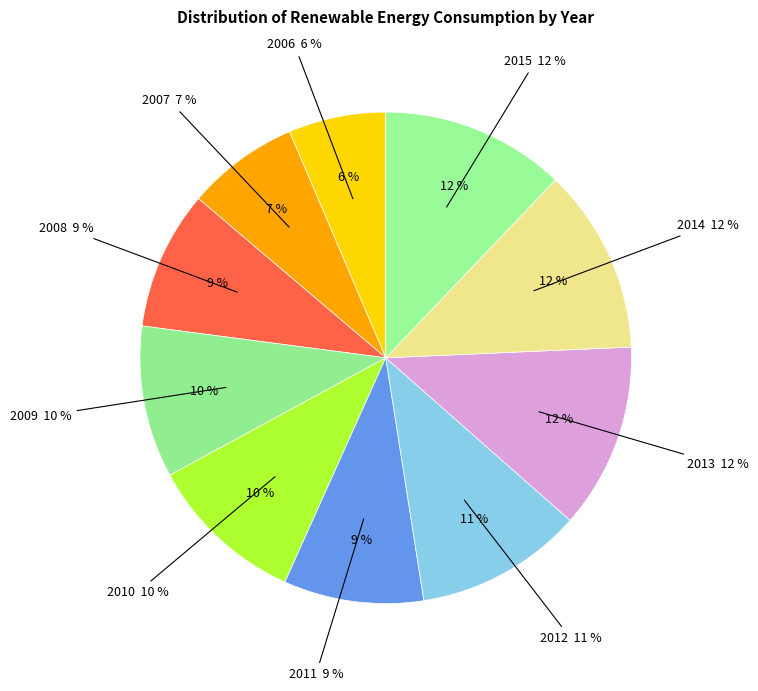

To the nearest percent, what is the difference between the 2006 and 2007 slice percentages?

1%